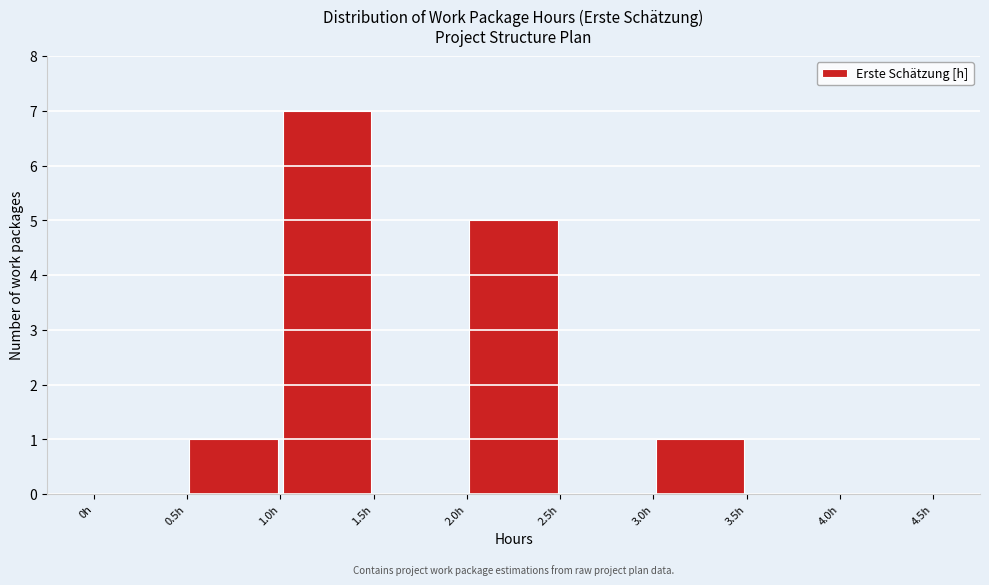

Reading left to right, list every bar in this chart as the range it spans on the x-axis followed by its height. The values are not printed on the chart, so give them approximately, as read against the axis.

0.0 to 0.5: 0
0.5 to 1.0: 1
1.0 to 1.5: 7
1.5 to 2.0: 0
2.0 to 2.5: 5
2.5 to 3.0: 0
3.0 to 3.5: 1
3.5 to 4.0: 0
4.0 to 4.5: 0